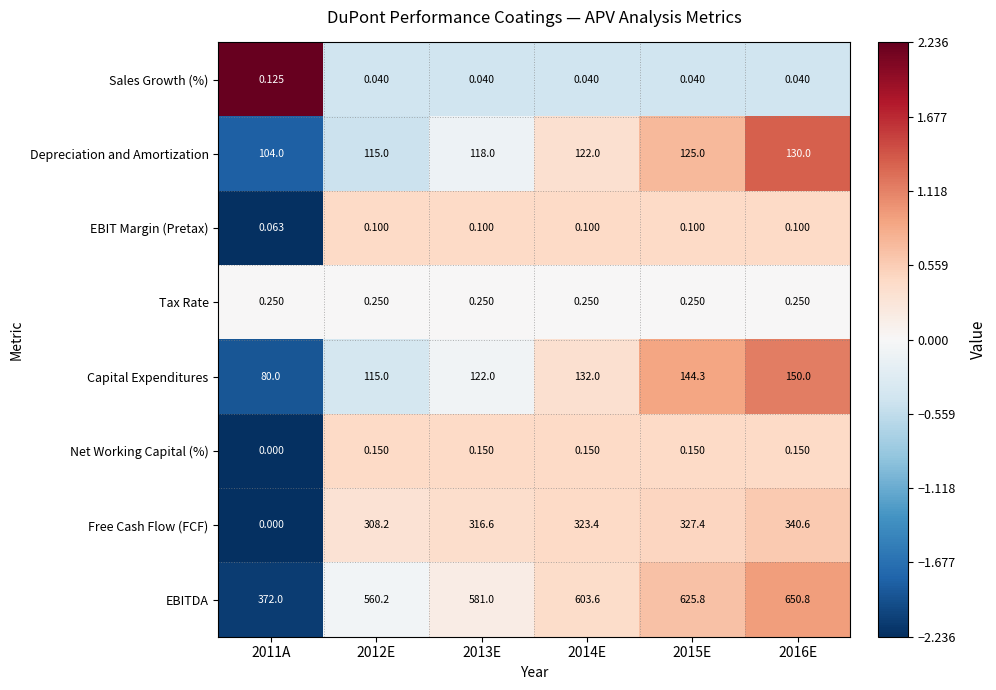

Which series has the largest total across all categories?

EBITDA